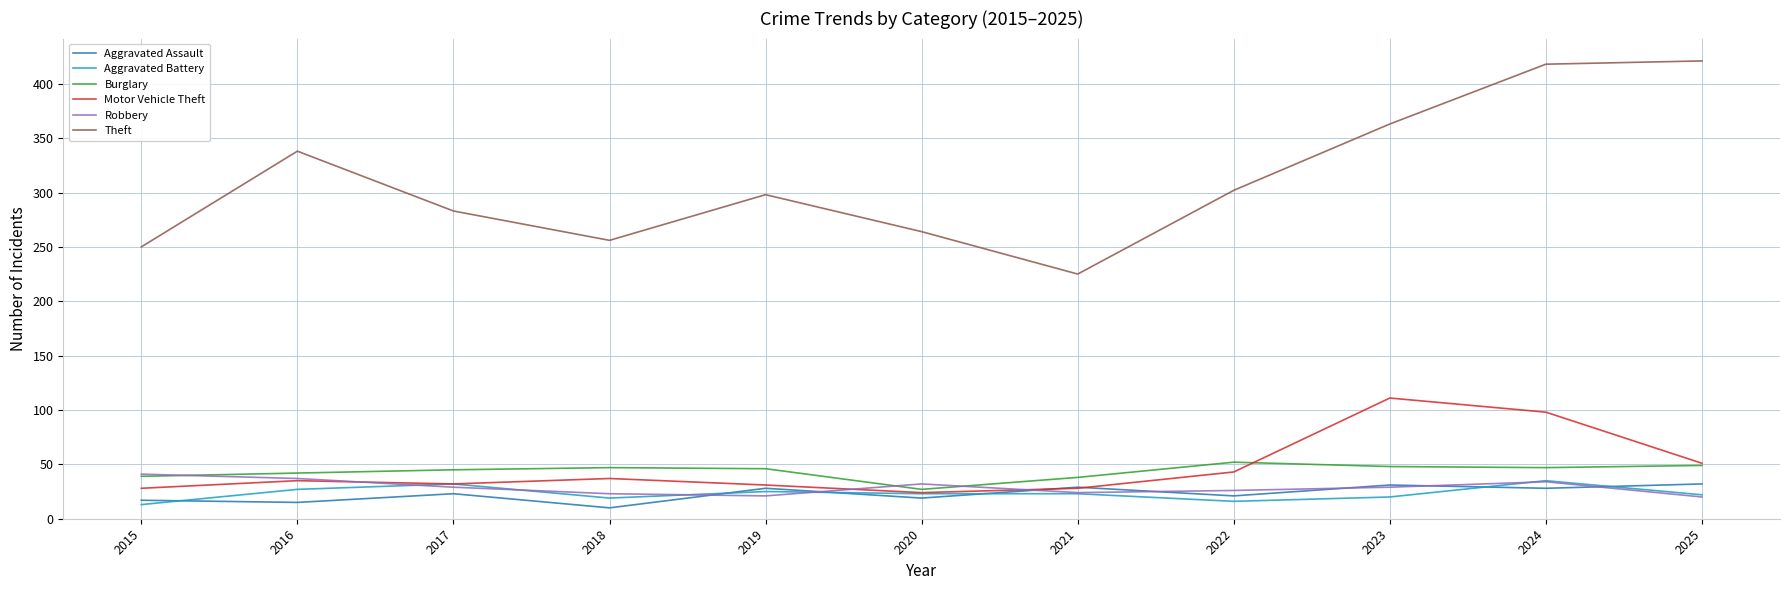

What is the difference between the highest and lowest values at 2018?

246